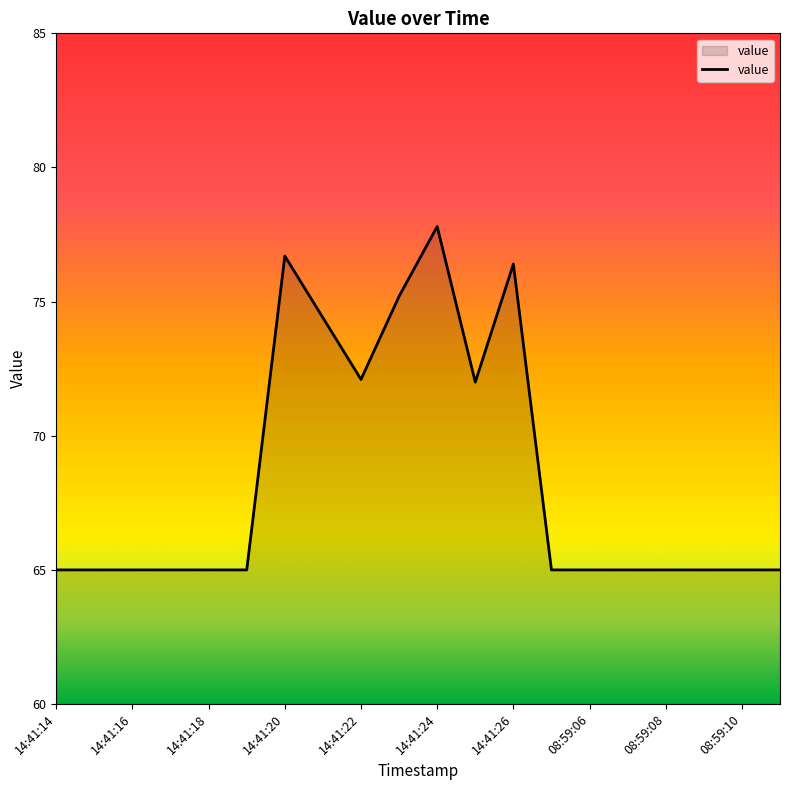

What is the greatest value displayed?

77.8